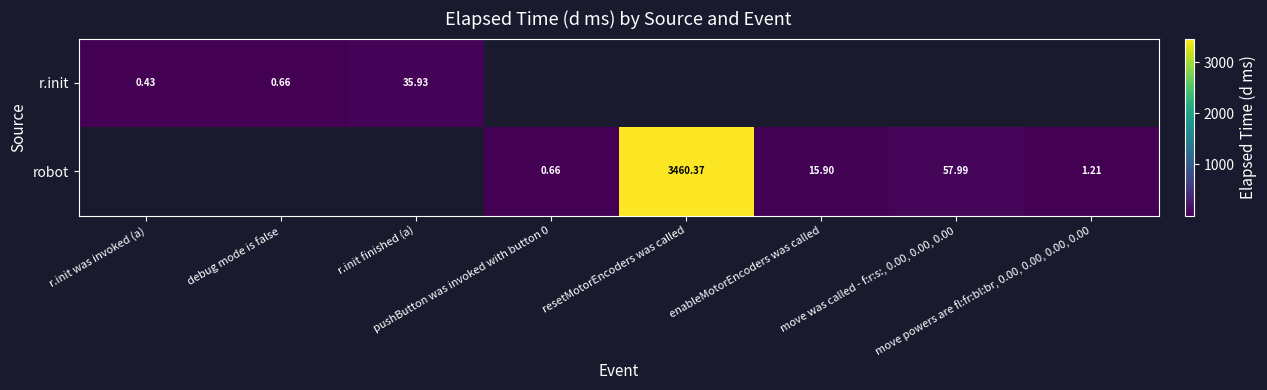

What is the smallest value displayed?

0.4